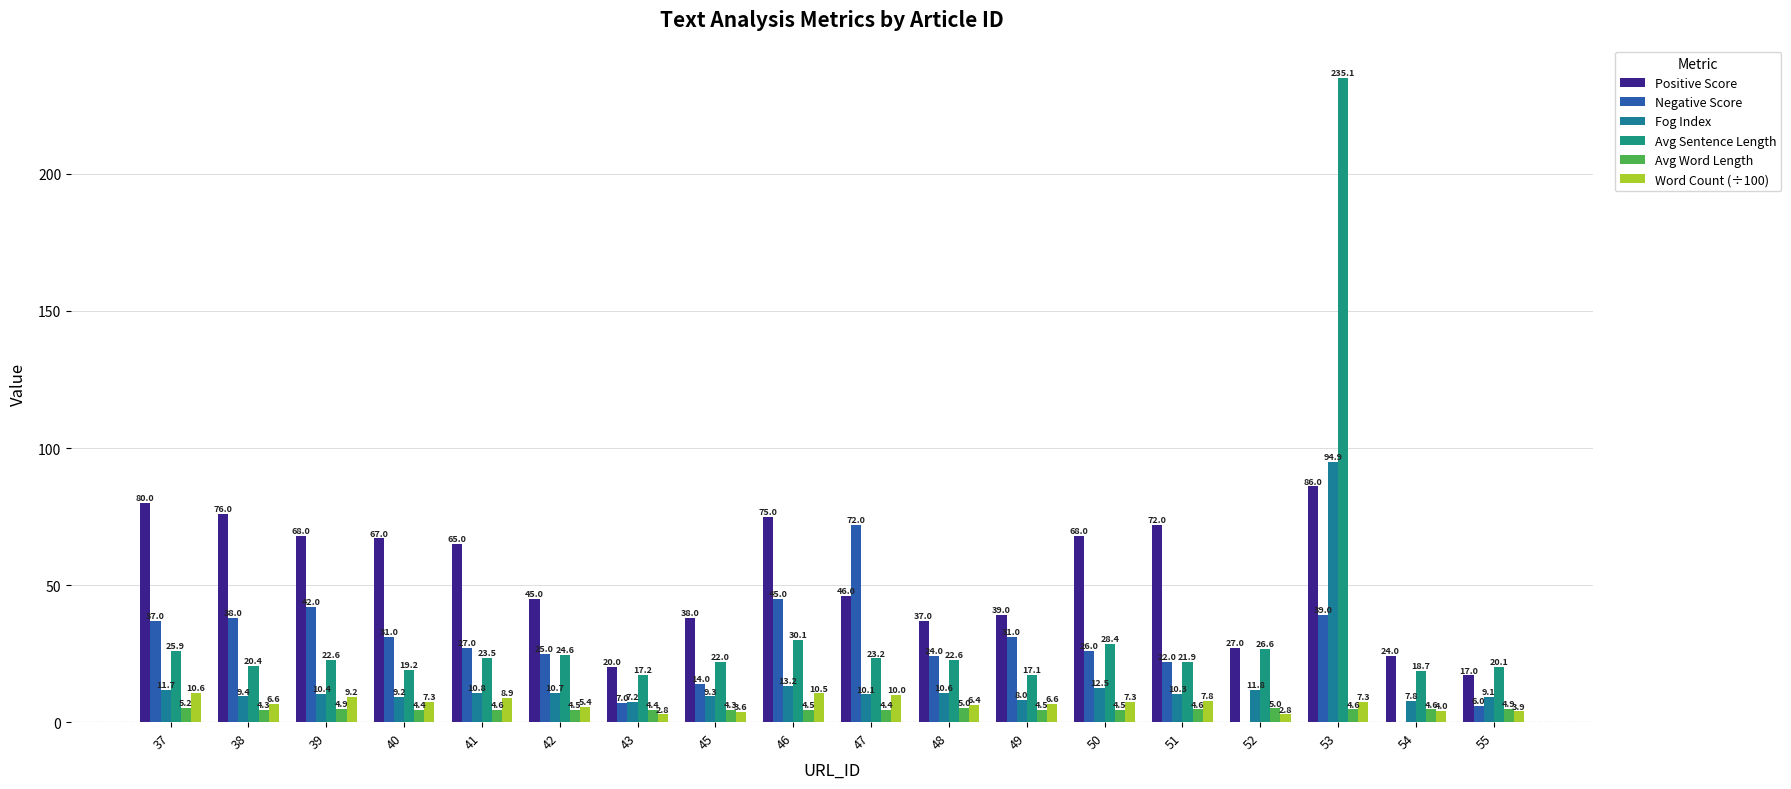

What is the value of the Avg Sentence Length bar at the 7th from the left?

17.2